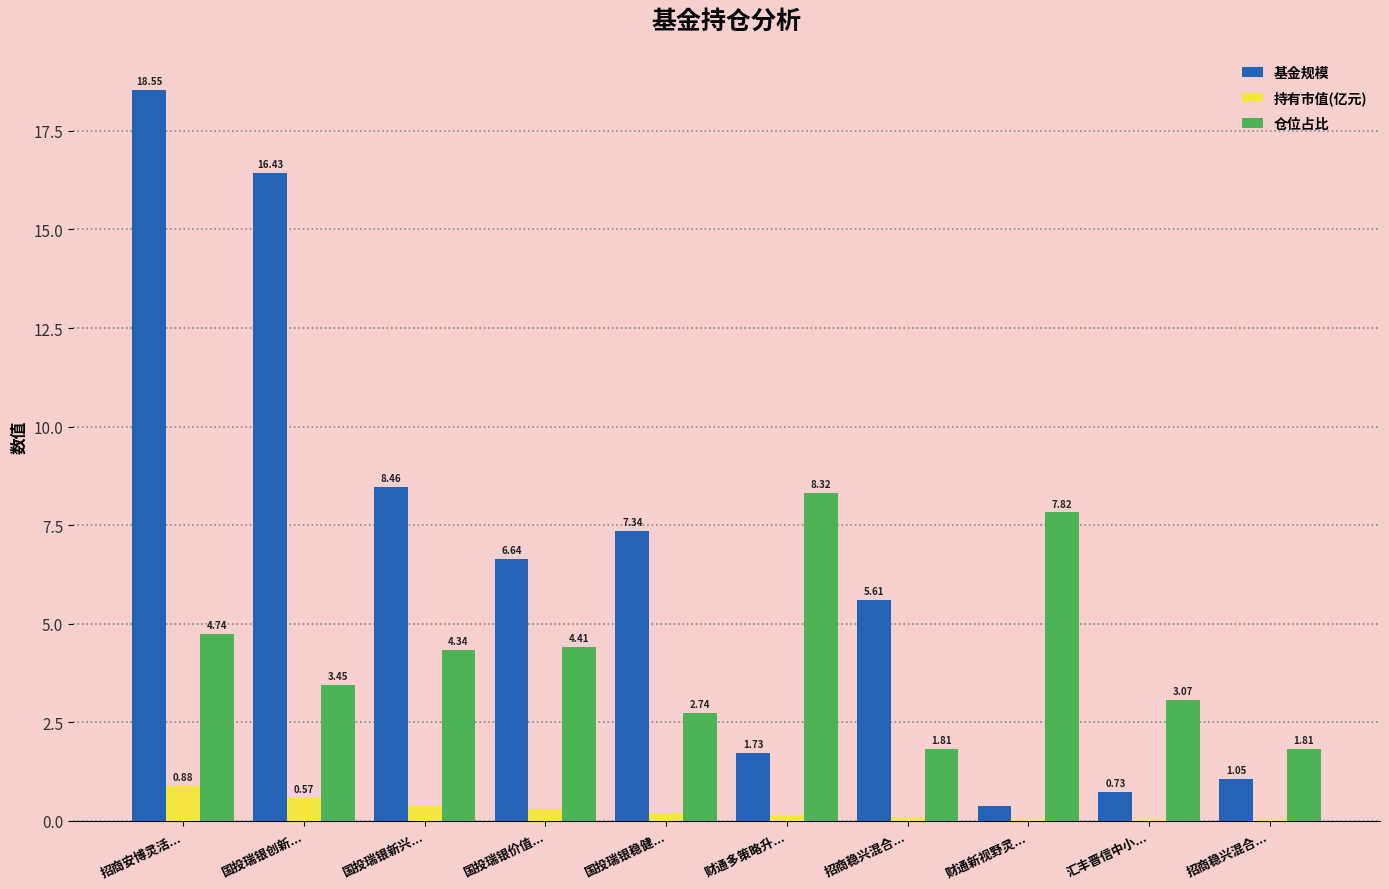

Count the number of categories in the chart.

10